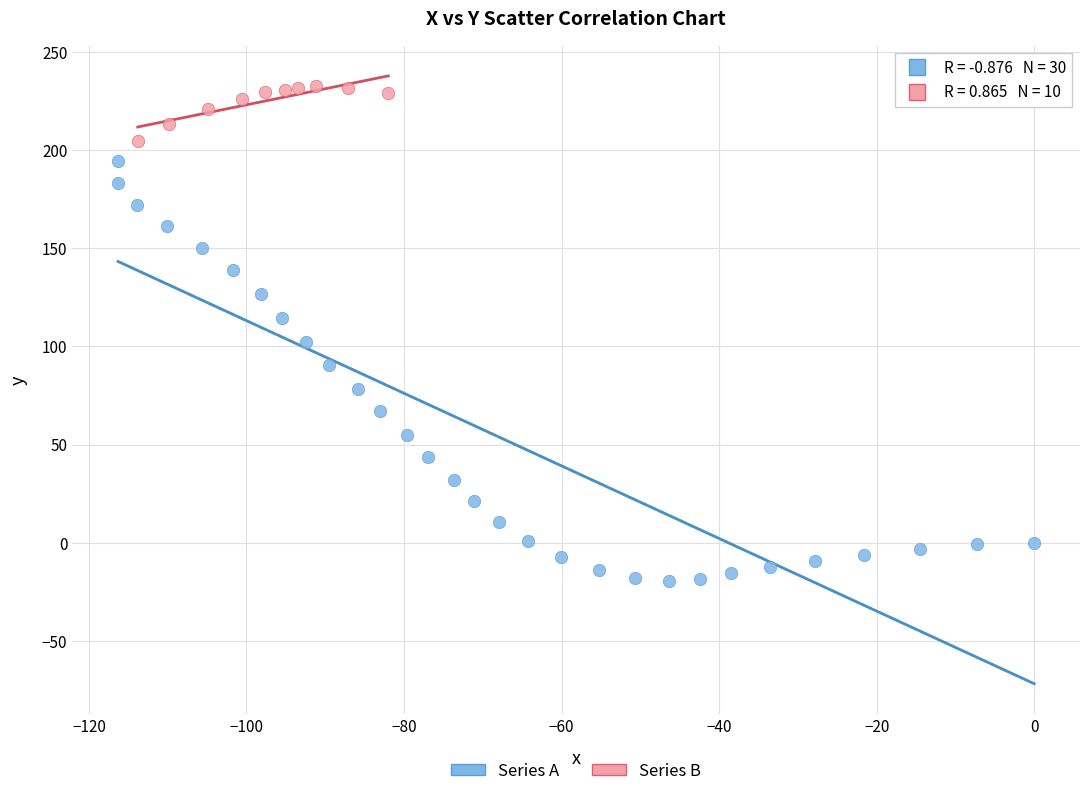

What are all the series names shown in the legend?

Series A, Series B